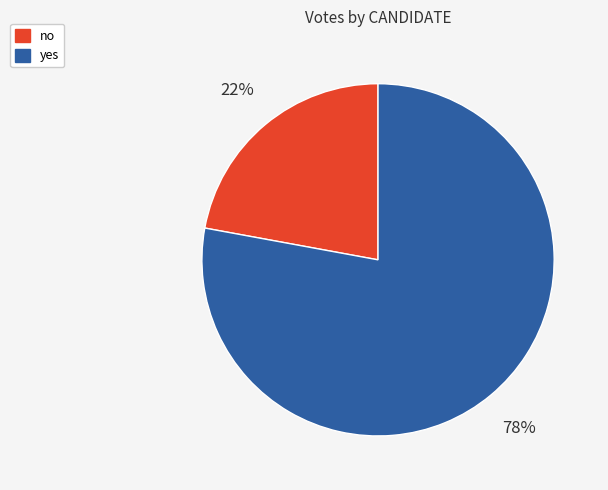

To the nearest percent, what is the average slice percentage?

50%